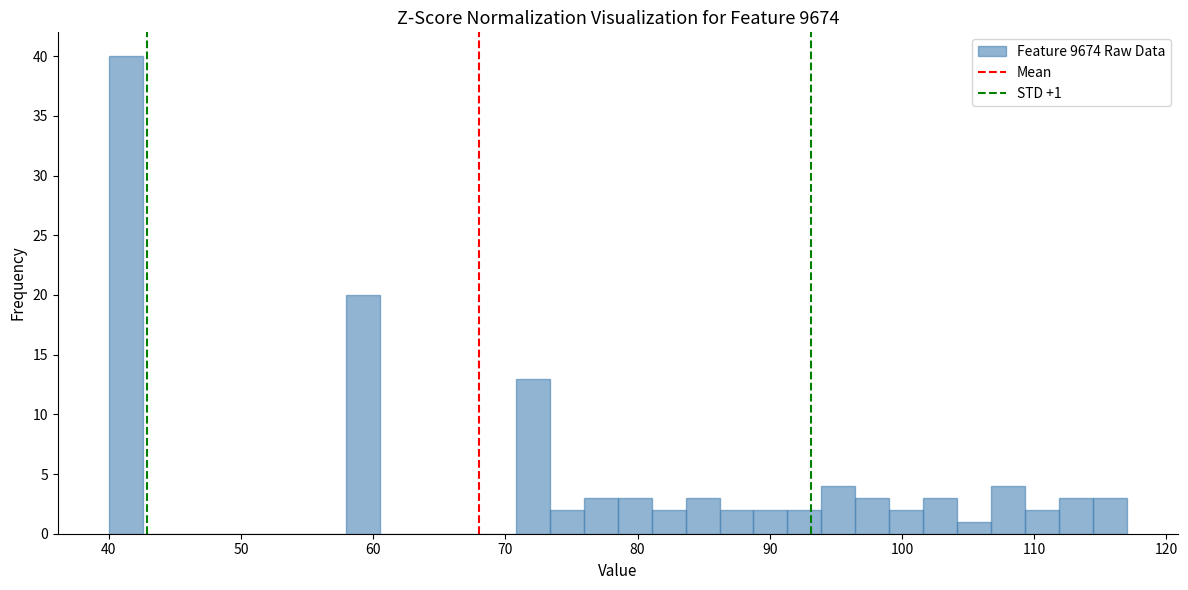

Read against the x-axis, roughly where is the centre of the tallest bar?

41